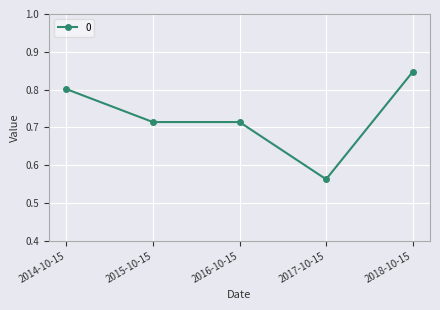

Which category has the lowest value across all series?

2017-10-15